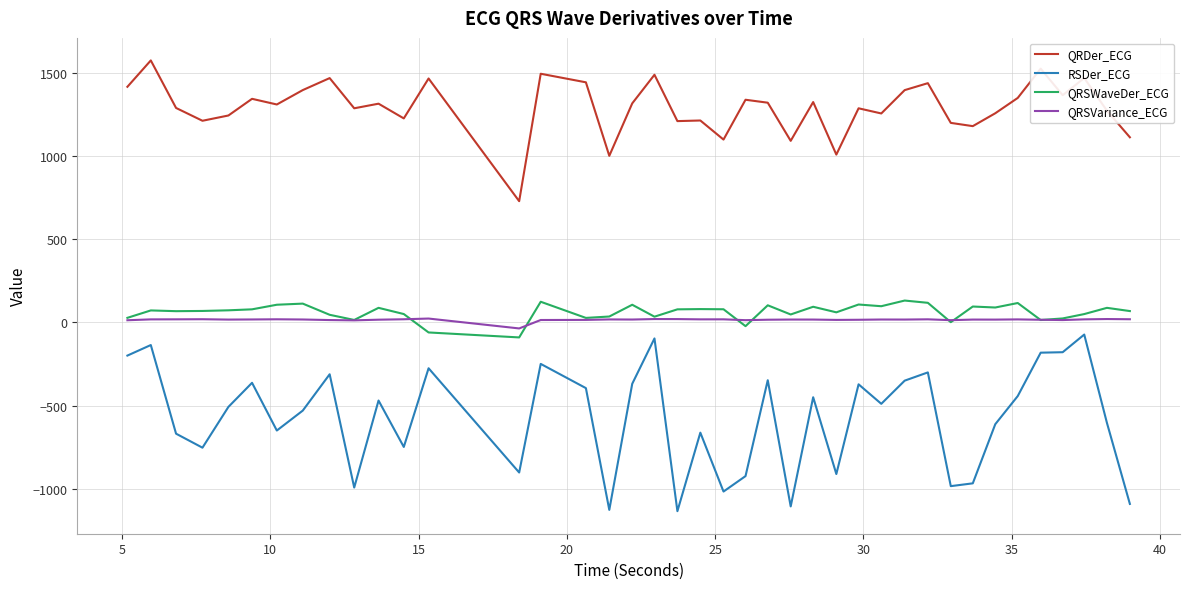

What are all the series names shown in the legend?

QRDer_ECG, RSDer_ECG, QRSWaveDer_ECG, QRSVariance_ECG